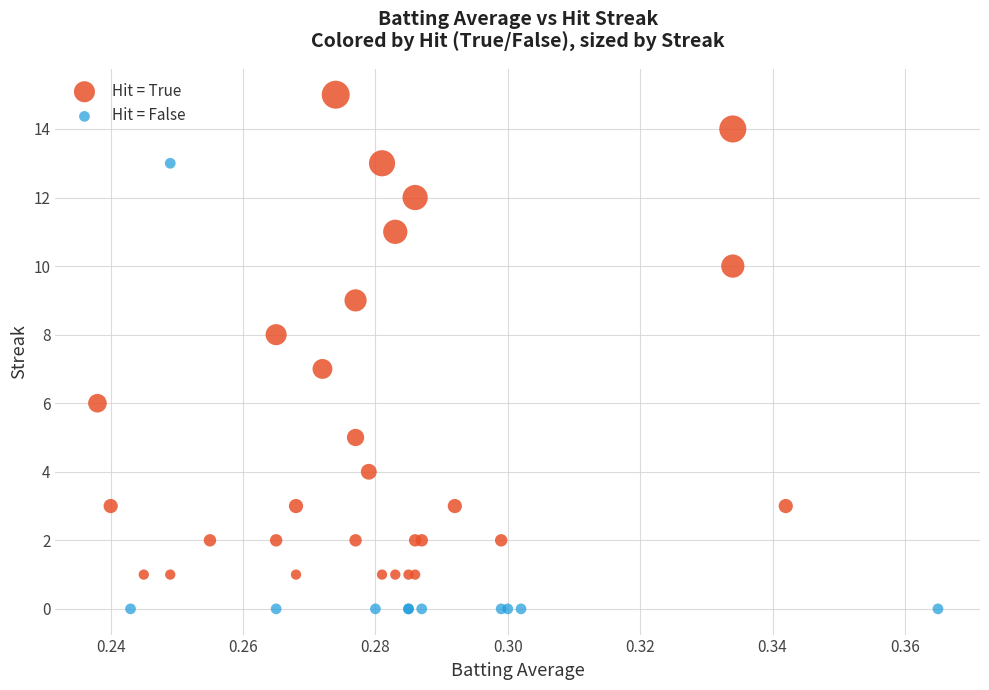

Which series has the widest spread of Y values?

Hit = True